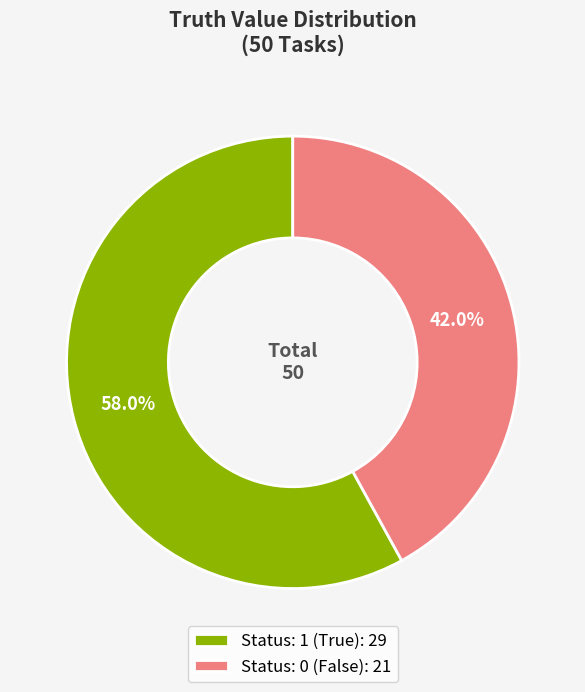

Rank the categories by value from lowest to highest.

Status: 0 (False): 21, Status: 1 (True): 29